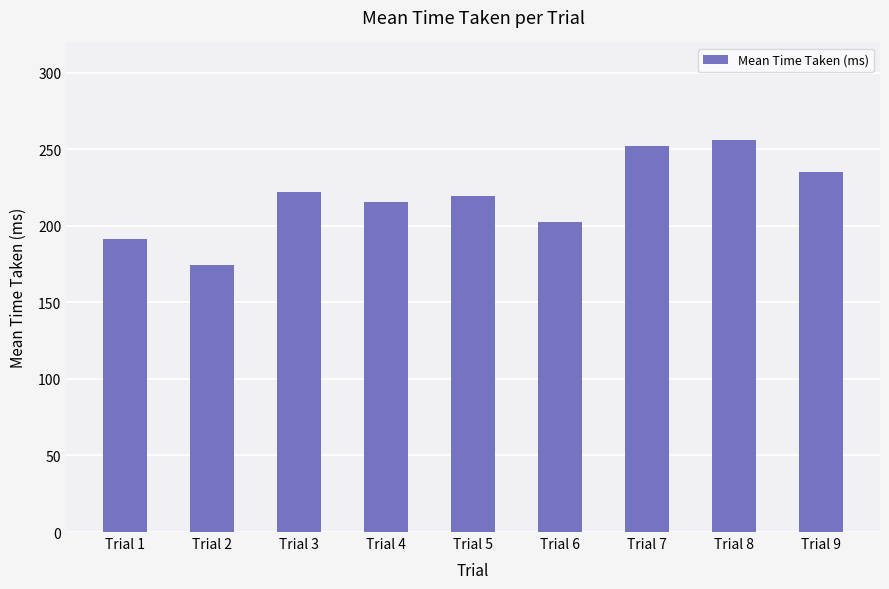

What is the change in value from Trial 2 to Trial 6?

+28.1